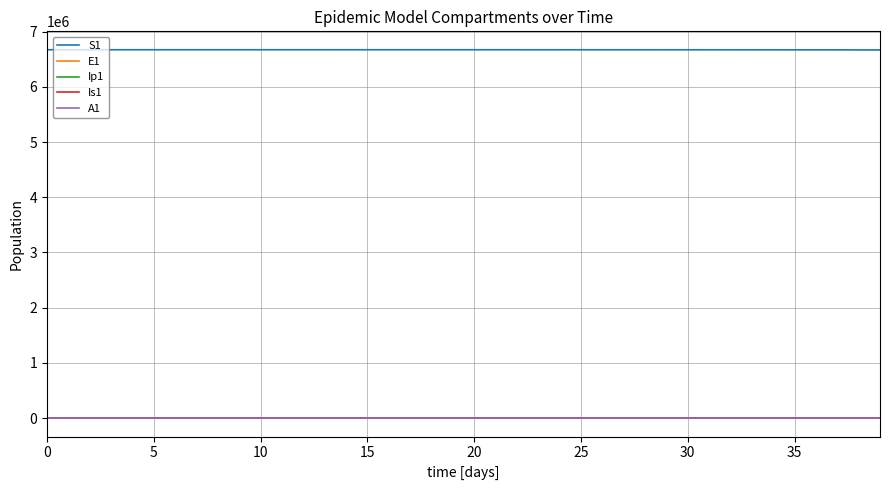

True or false: S1 and A1 cross at least once.

False